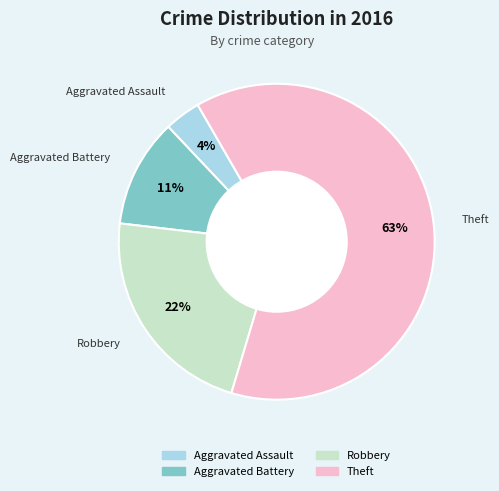

Is it true that Theft is 63% of the pie?

True